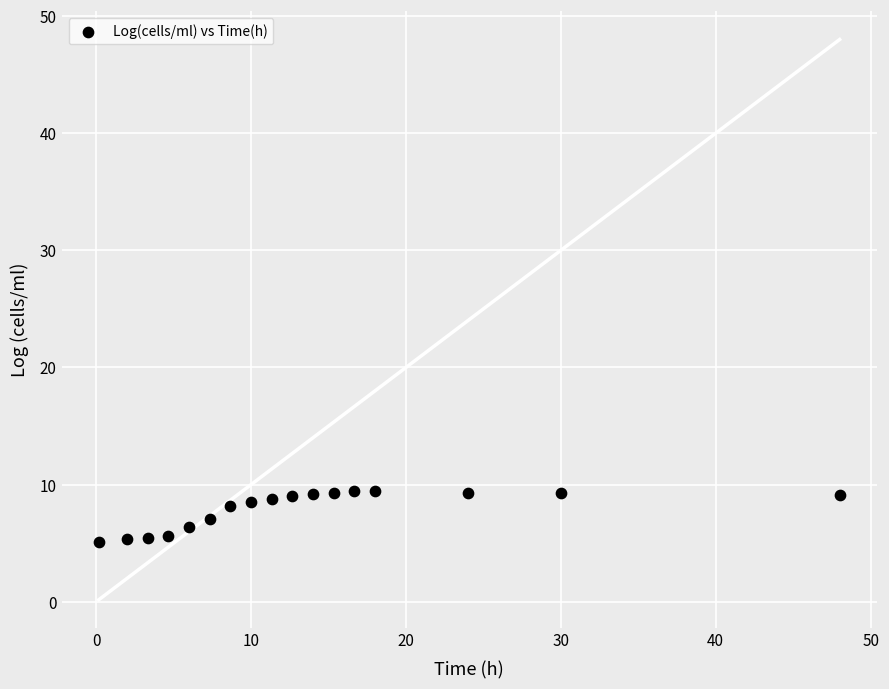

What is the range of Y values (max minus min)?

4.3